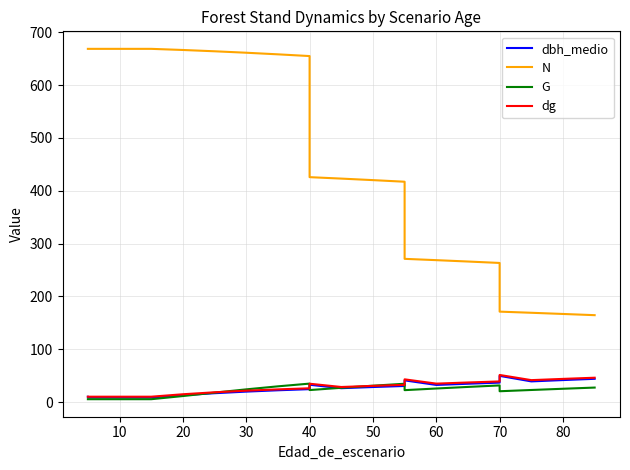

Does the chart have visible grid lines?

Yes